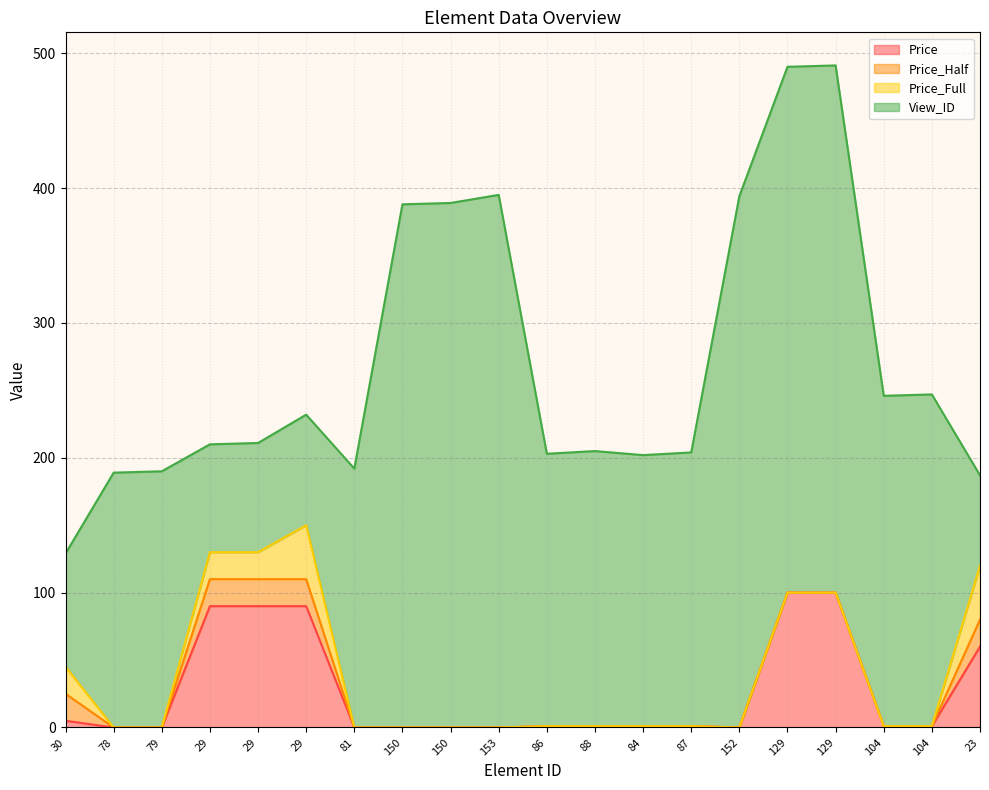

How many distinct data groups are displayed?

4